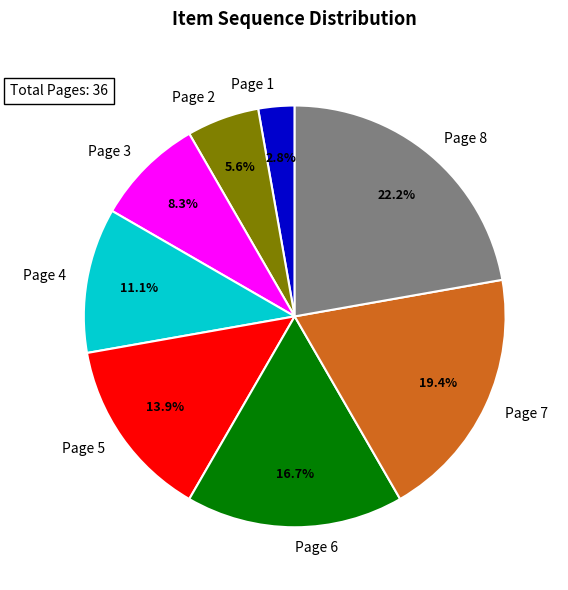

What is the smallest slice in the pie chart?

Page 1